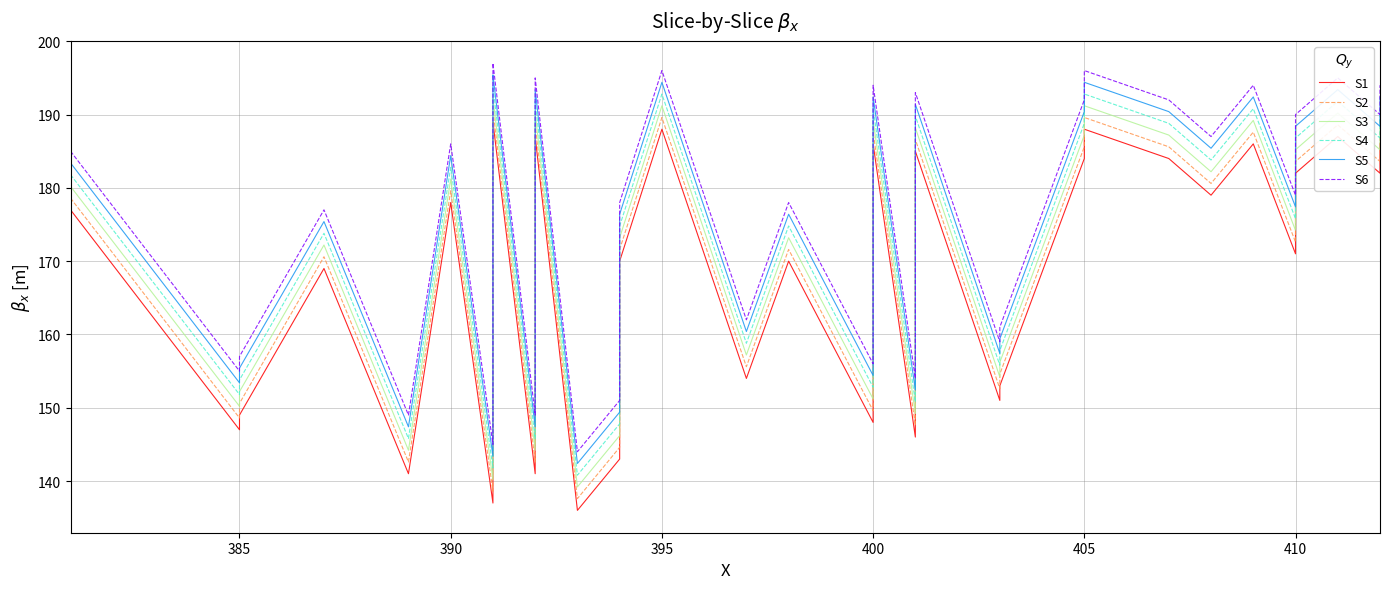

What is the lowest value of the S5 series?

142.4